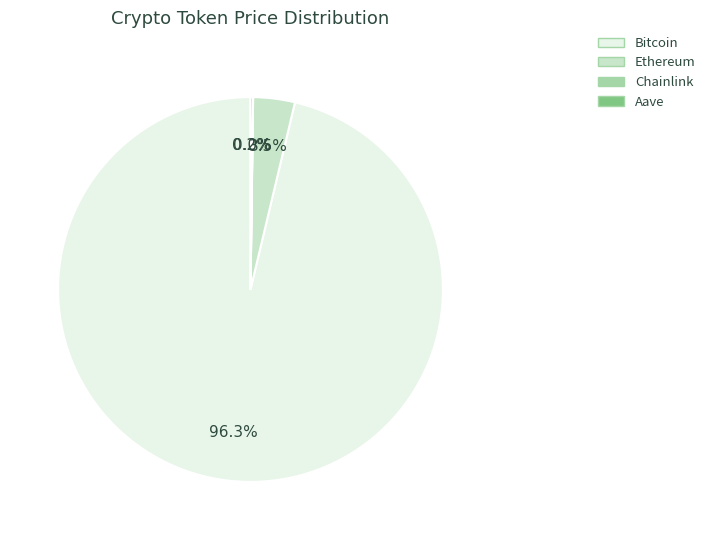

What is the largest slice in the pie chart?

Bitcoin